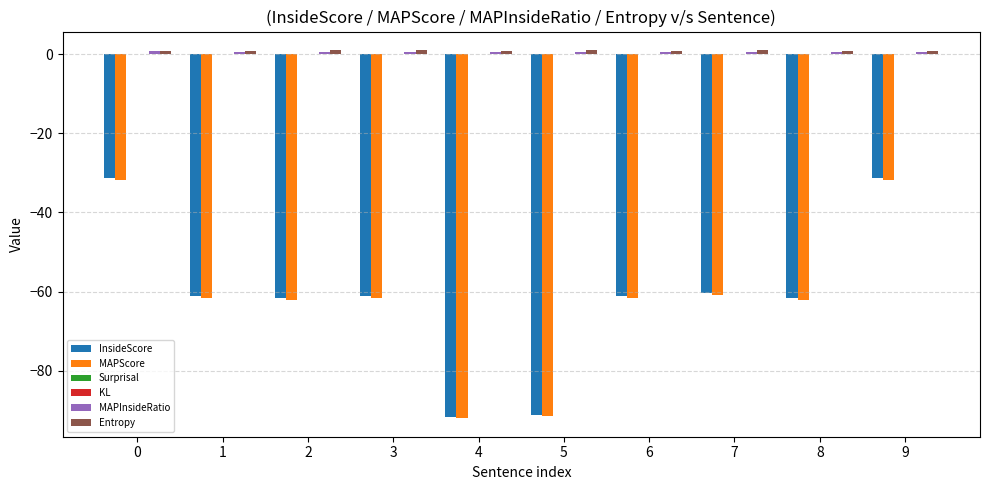

Is the value of InsideScore at 3 greater than the value of Entropy at 3?

No